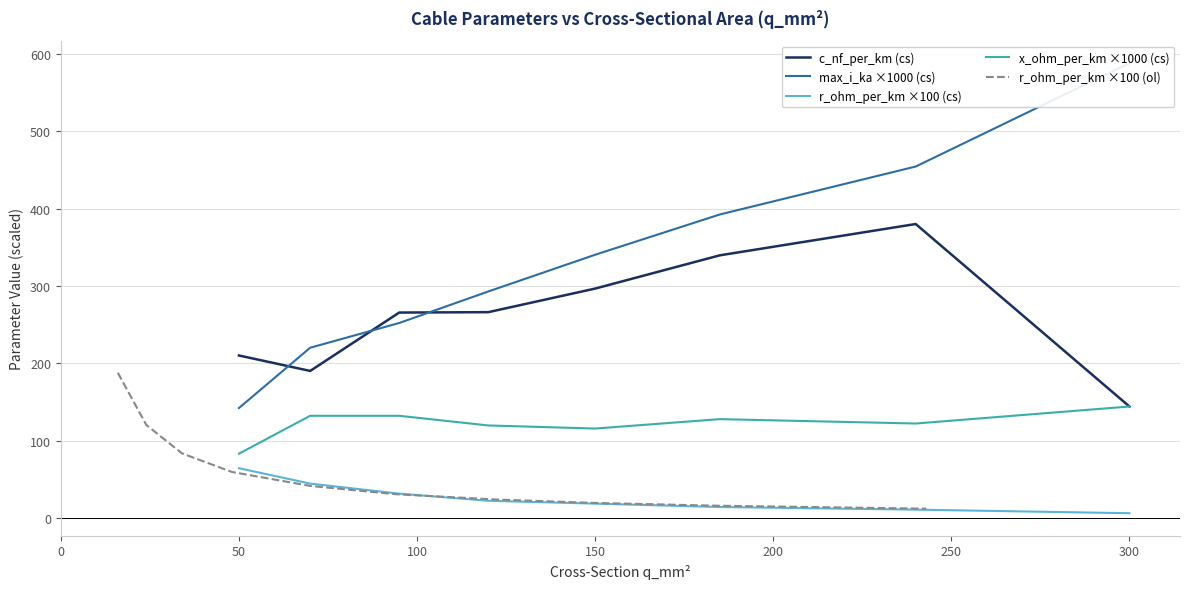

Is this an area chart (filled region under the line)?

No